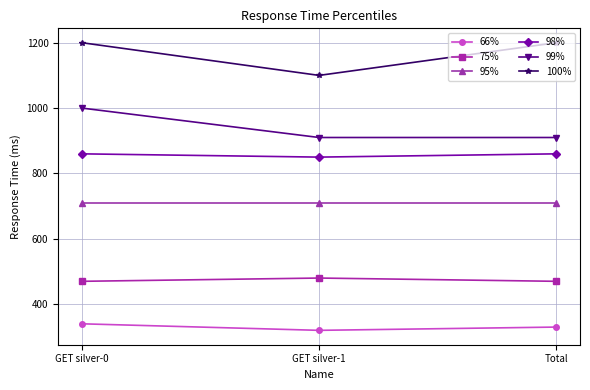

What position from the left is GET silver-1?

2